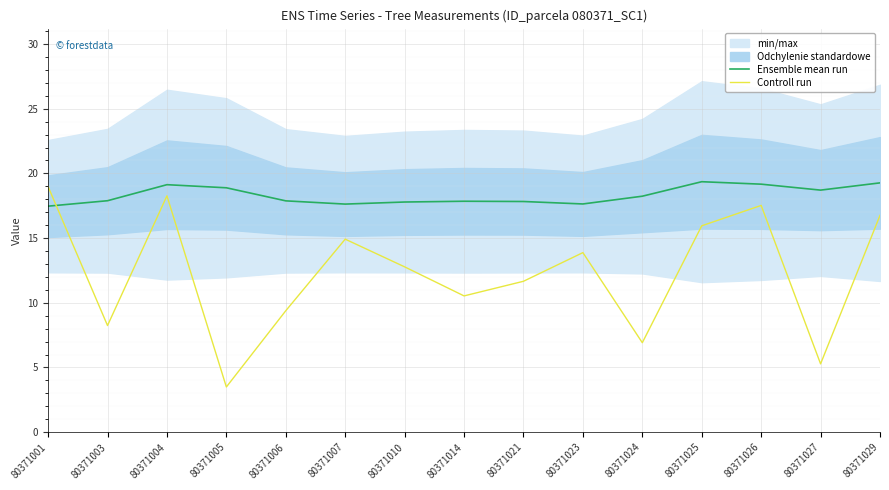

Is the value of Ensemble mean run at 80371027 greater than the value of Controll run at 80371029?

Yes